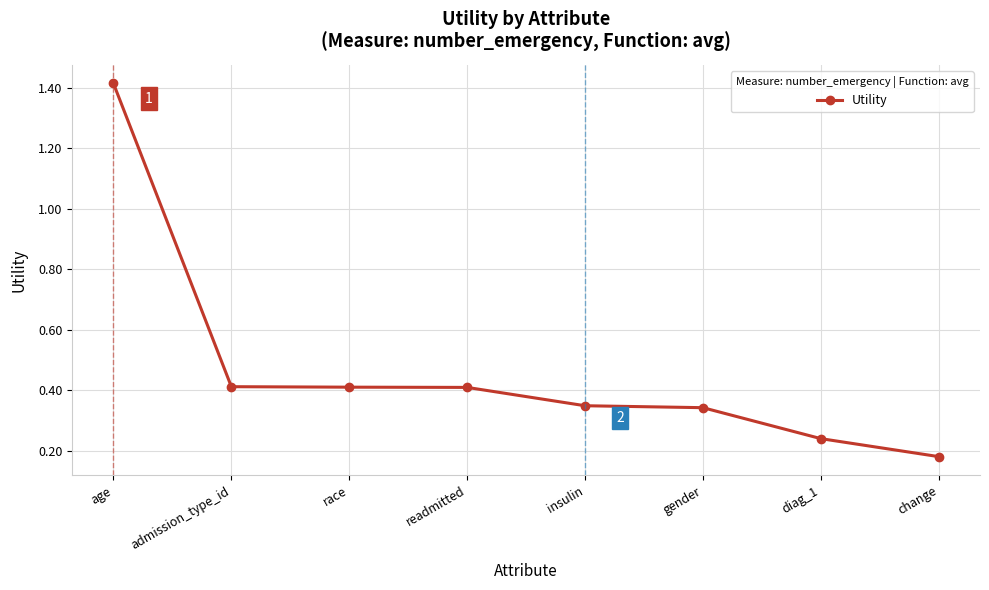

At which category does the chart reach its peak across all series?

age